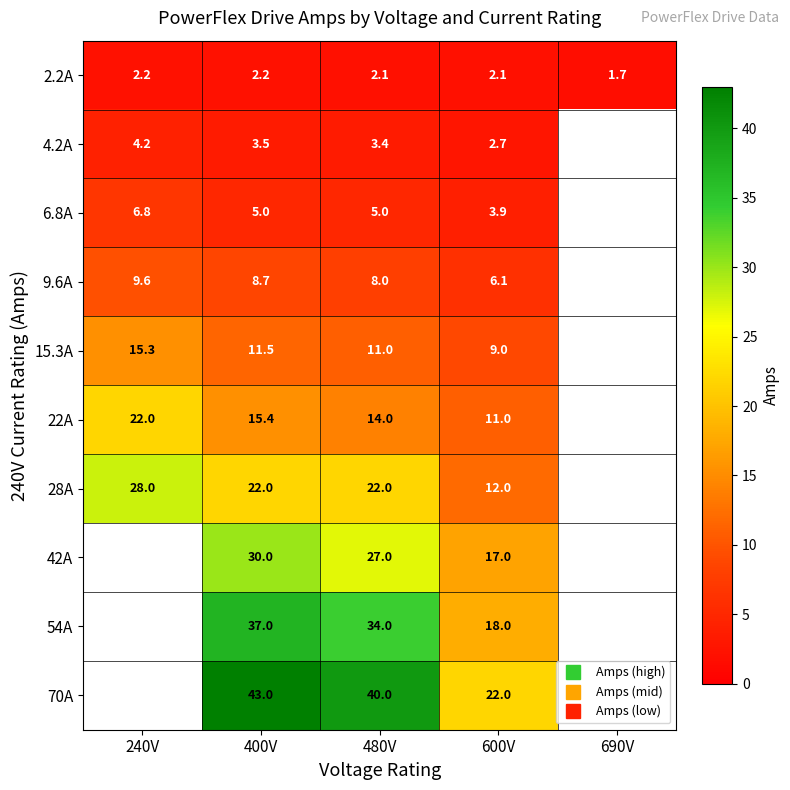

What is the difference between the maximum and second lowest values in the 2.2A series?

0.1